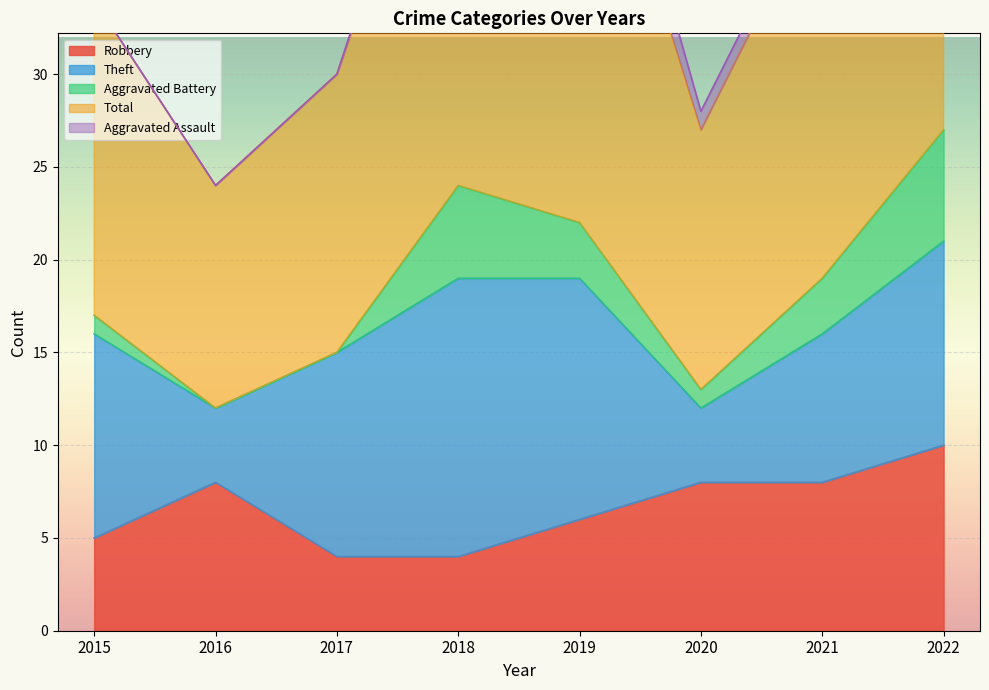

Which series has the widest spread of values?

Total